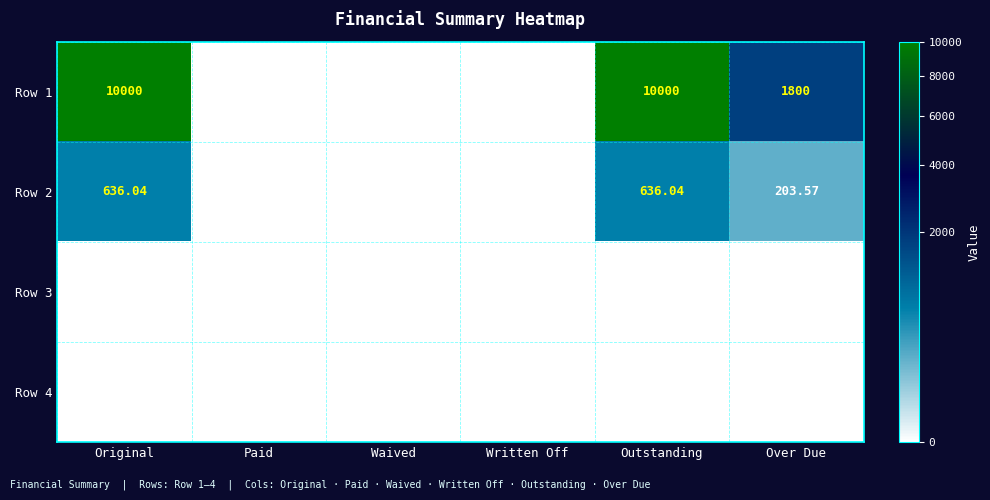

How many values in Row 2 are above zero?

3